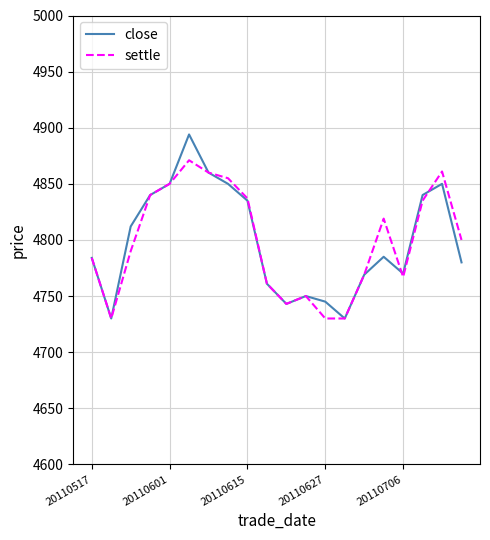

Which series has the largest range (max minus min)?

close